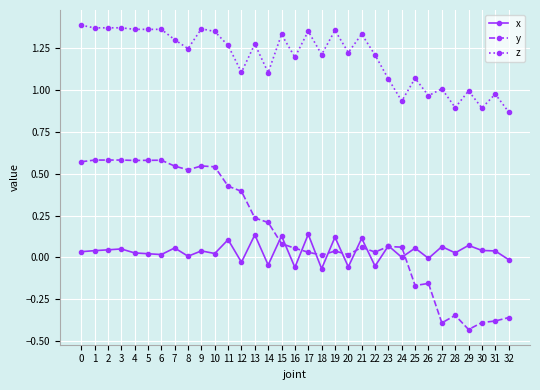

True or false: z and x intersect in this chart.

False